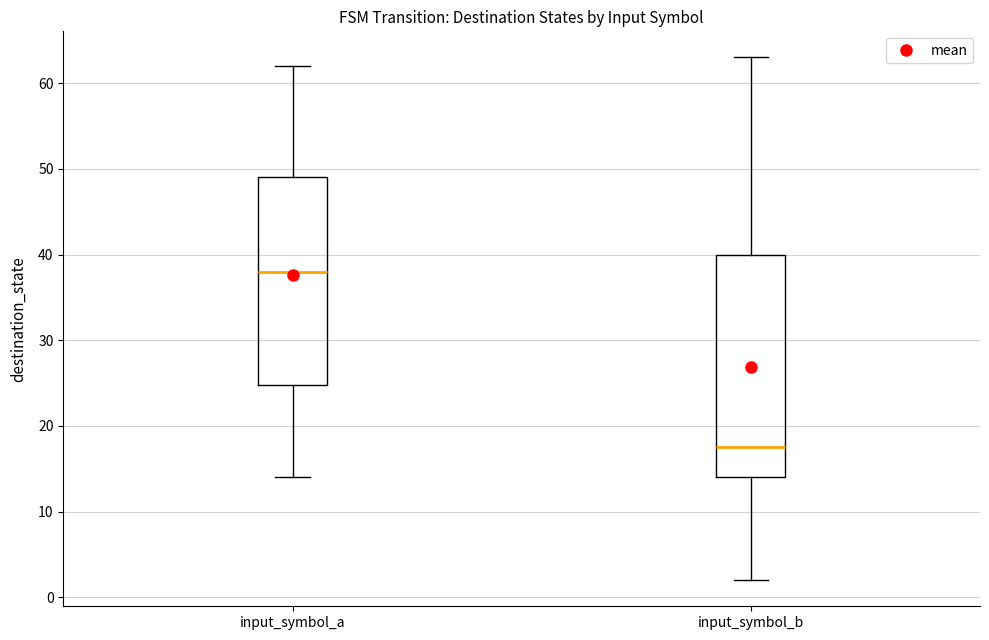

Reading left to right, transcribe this box plot: for each box, give where its median line is, the range the box spans, and where its two whiskers end, as read against the y-axis. The values are not printed on the chart, so give them approximately, as read against the axis.

input_symbol_a: median 38, box 25 to 49, whiskers 14 to 62
input_symbol_b: median 18, box 14 to 40, whiskers 2 to 63